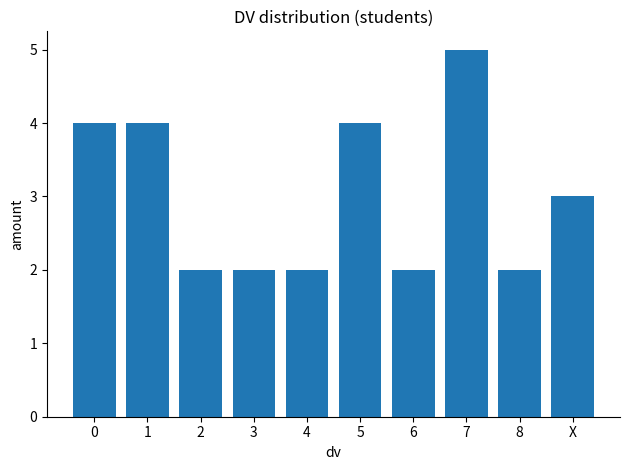

Which has a higher value, 7 or 1?

7